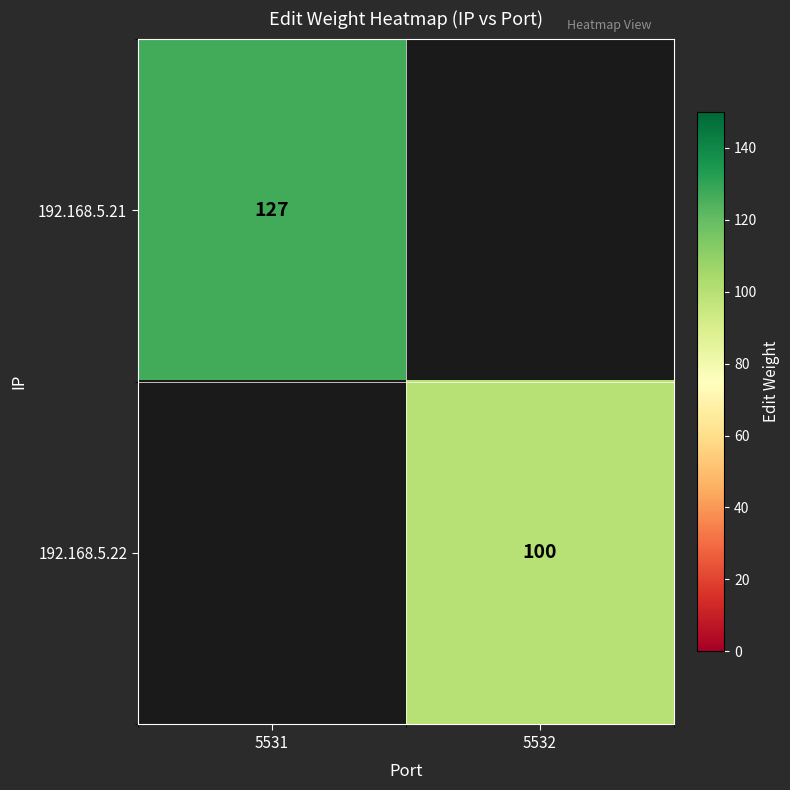

What is the total value across all series at 5531?

127